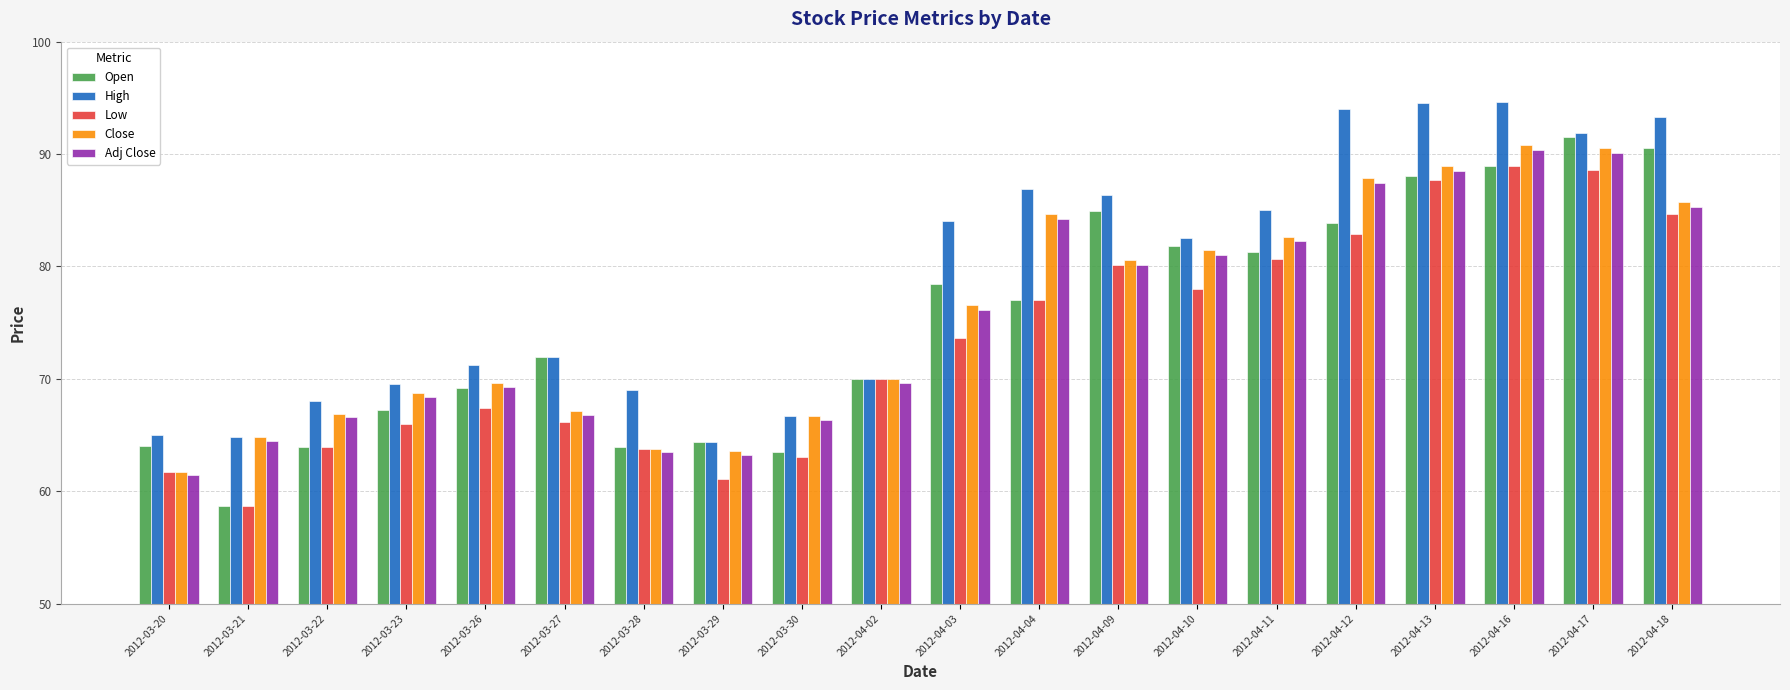

The Low series shows 82.8 at 2012-04-12. True or false?

True